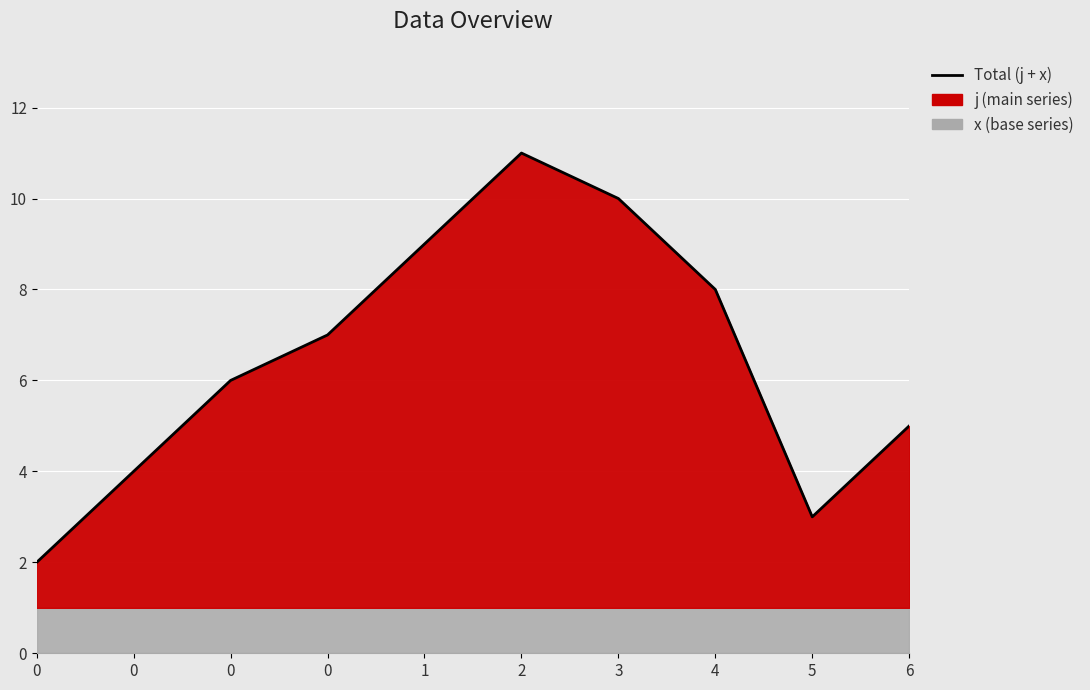

Reading left to right, list all the values displayed in this chart.

2	4	6	7	9	11	10	8	3	5